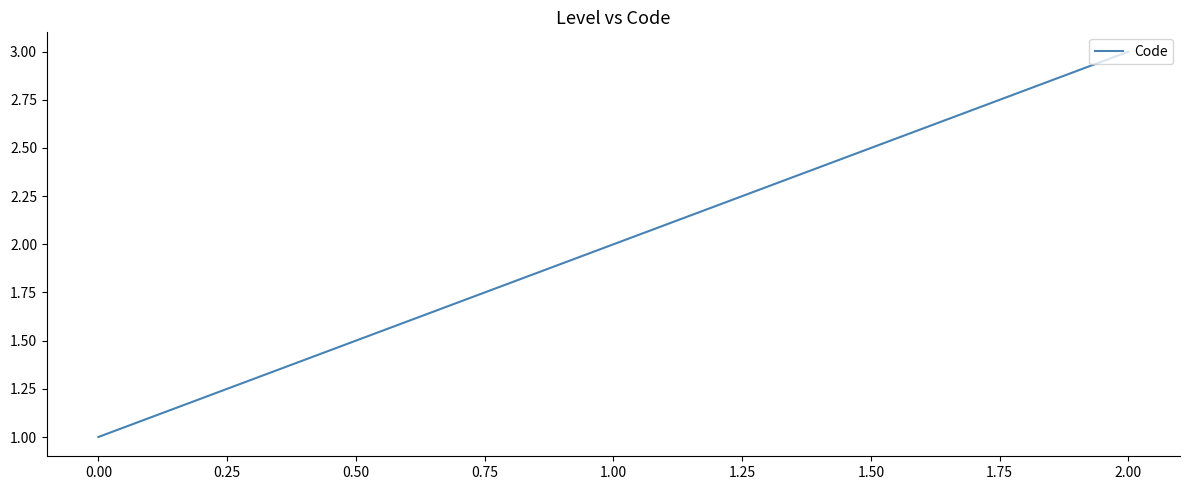

The chart shows a value of 1 at 0.00. True or false?

True